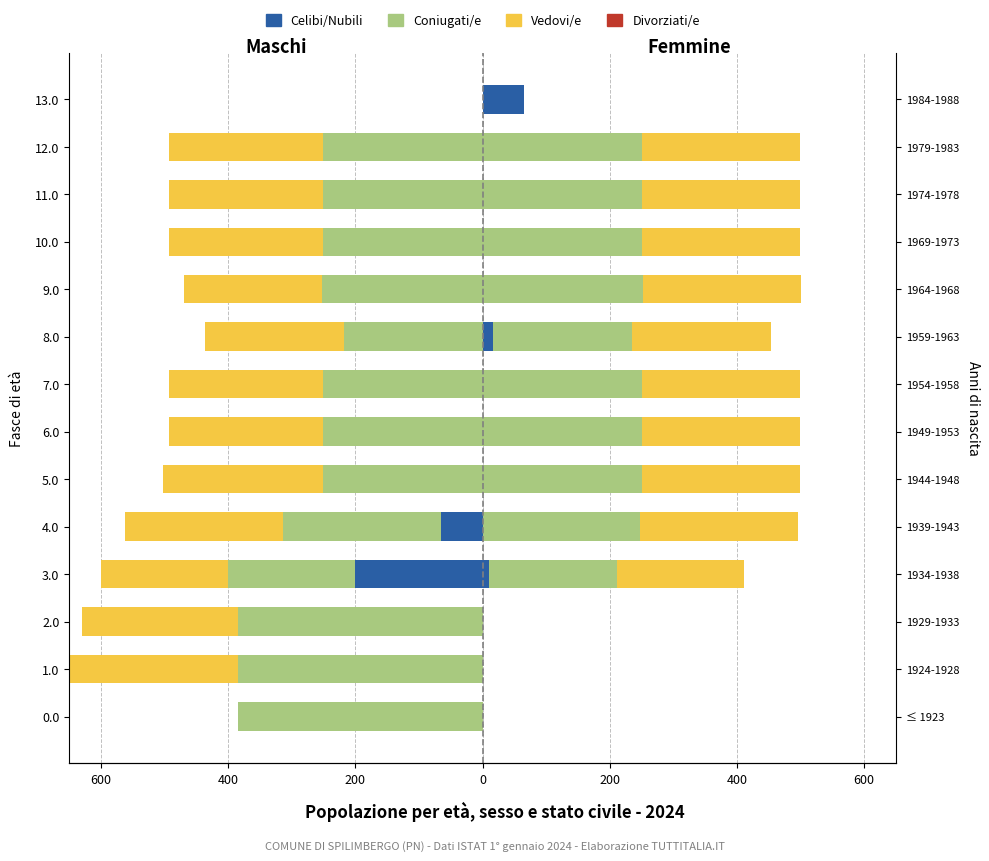

Is the value of Vedovi/e at 9.0 greater than the value of Celibi/Nubili at 8.0?

No